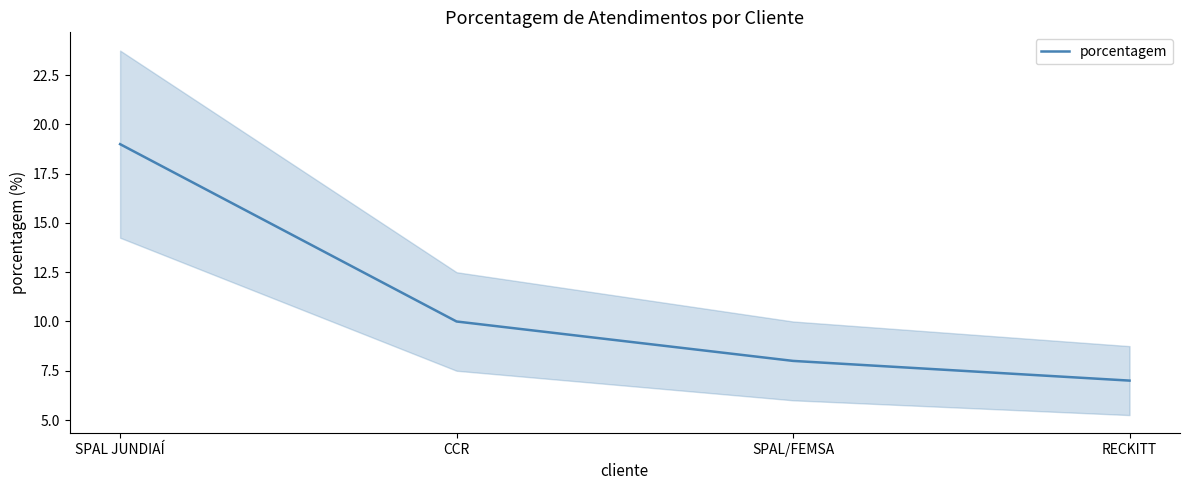

What is the minimum value shown in the chart?

7